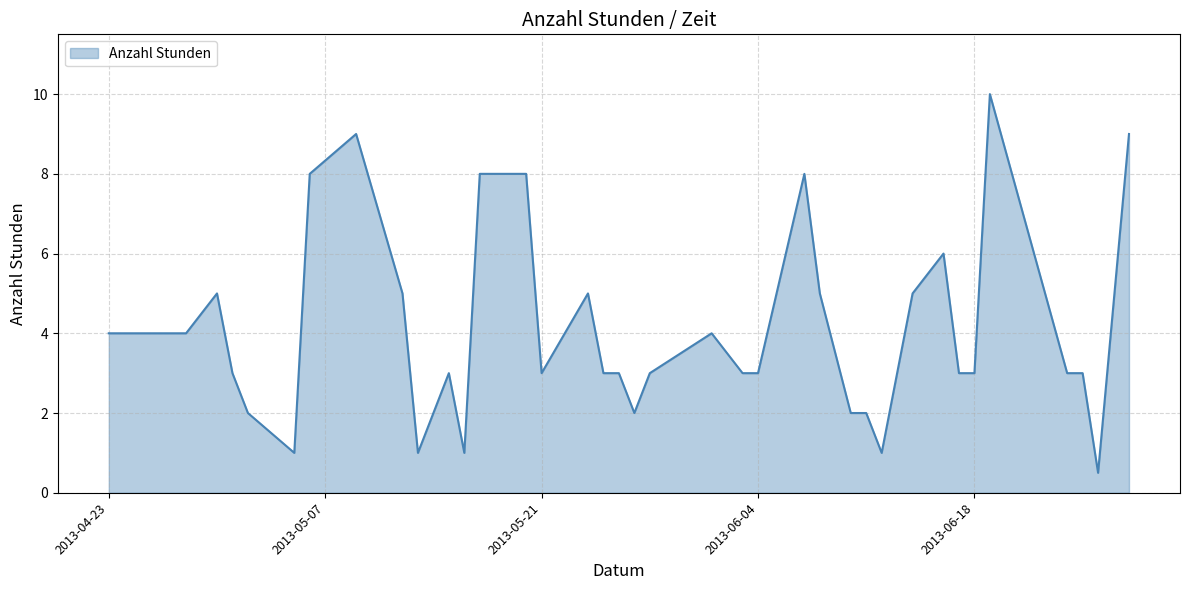

What is the maximum value shown in the chart?

10.0